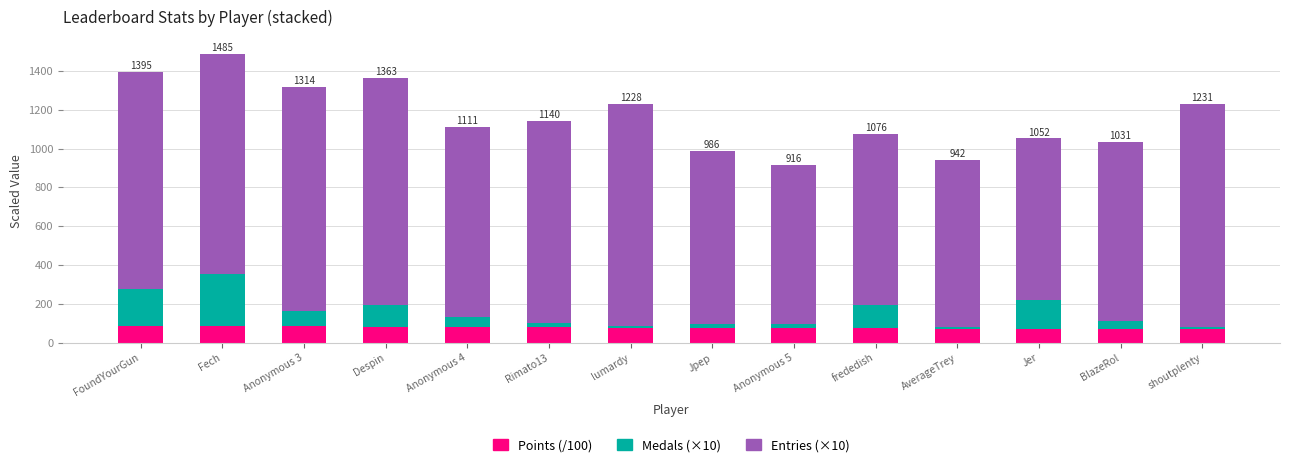

What are all the series names shown in the legend?

Points (/100), Medals (×10), Entries (×10)